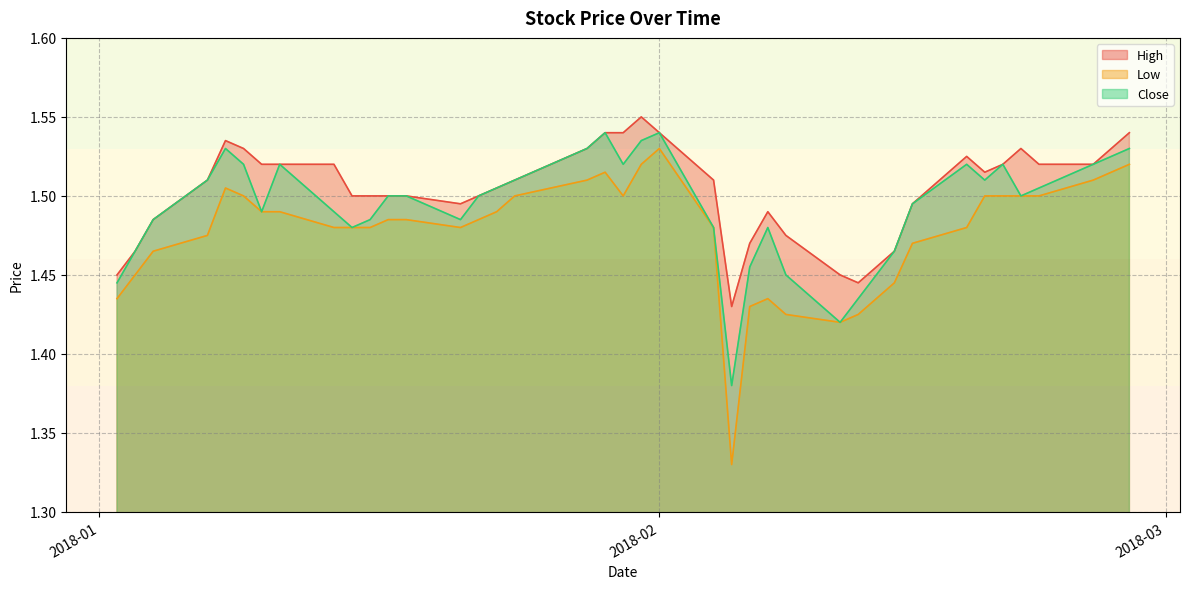

Is it true that Close equals 2.4 at 2018-01-24?

False